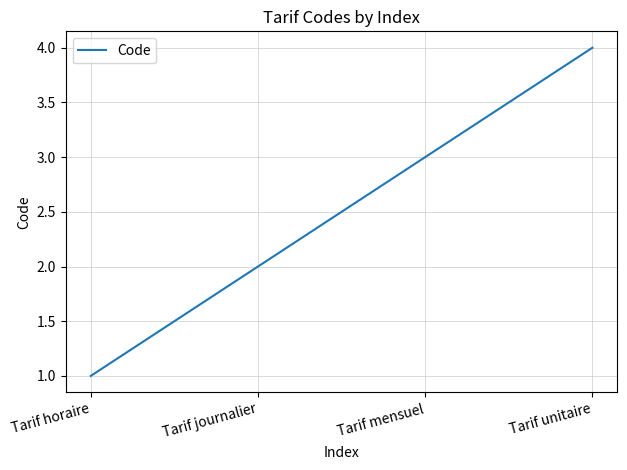

What value does the data have at Tarif mensuel?

3